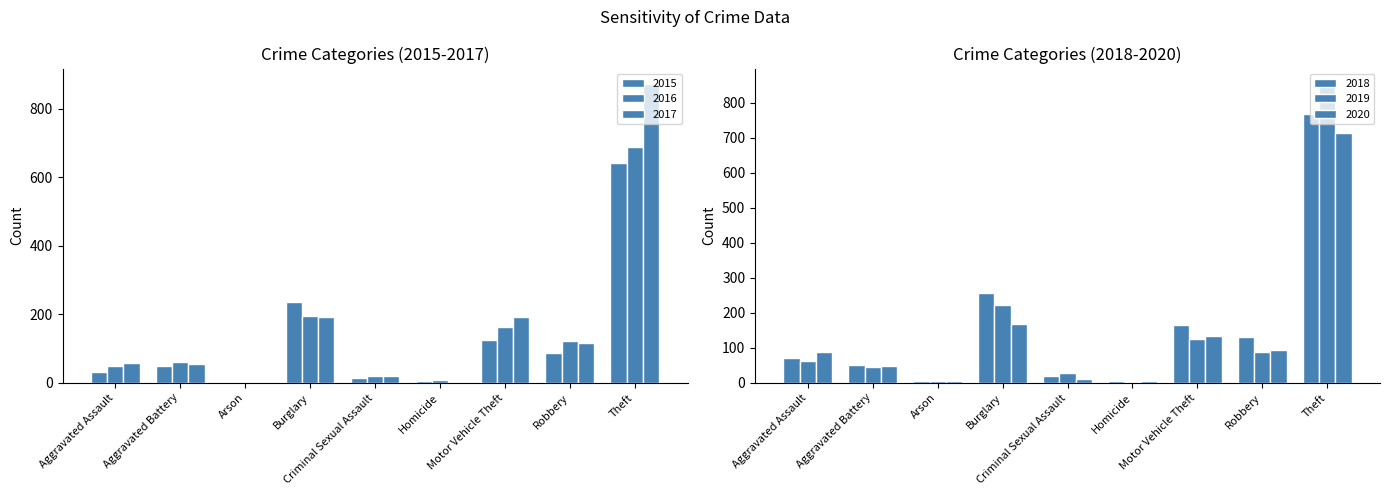

Which series has the largest range (max minus min)?

2017